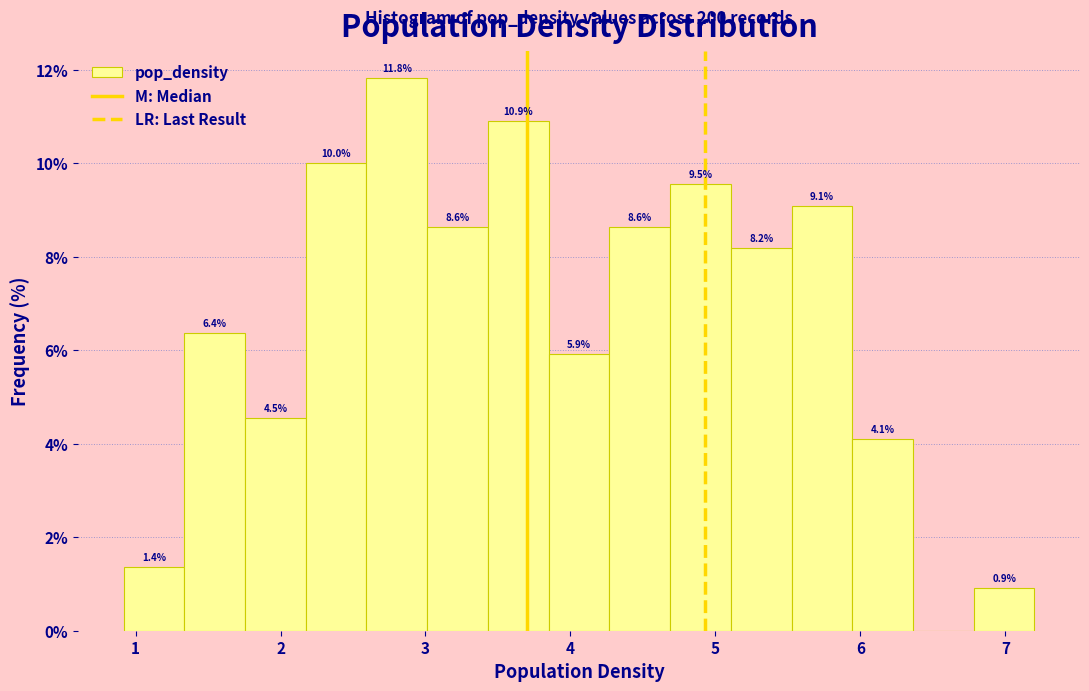

Which range on the x-axis has the tallest bar?

2.6 to 3.0